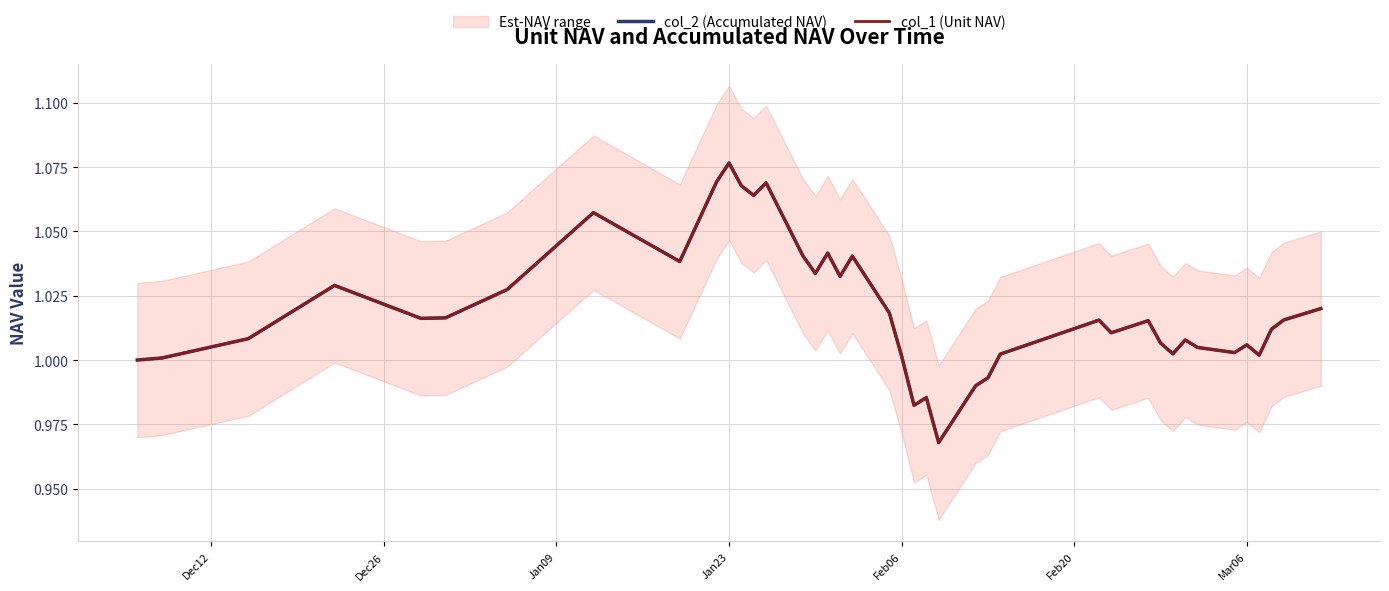

True or false: col_1 (Unit NAV) has a value of 0.4 at 30.

False